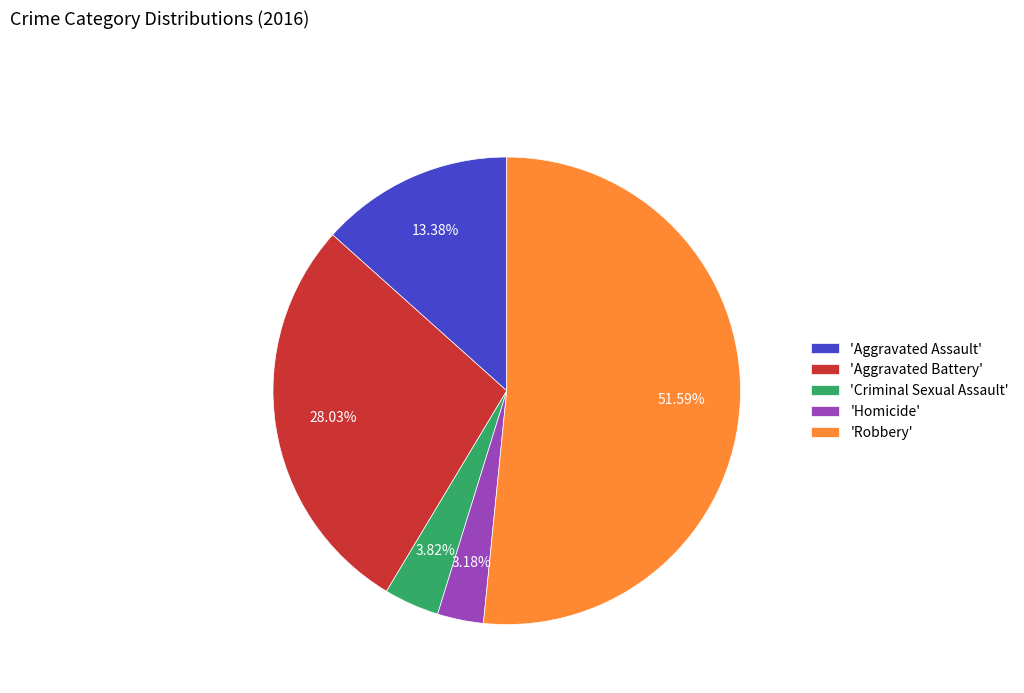

Do 'Homicide' and 'Robbery' together represent more than half of the pie?

Yes